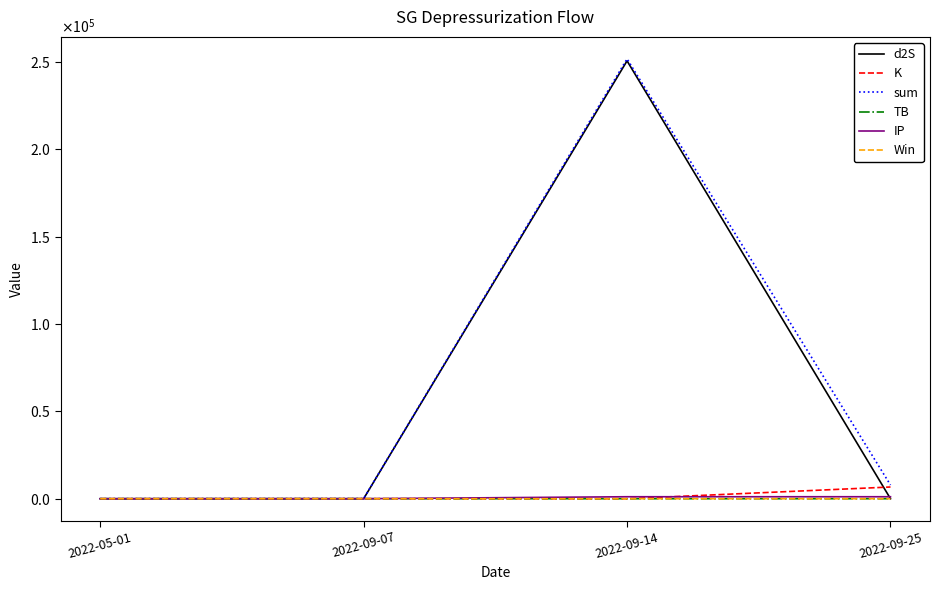

True or false: sum has a value of 7841.4 at 2022-09-25.

True